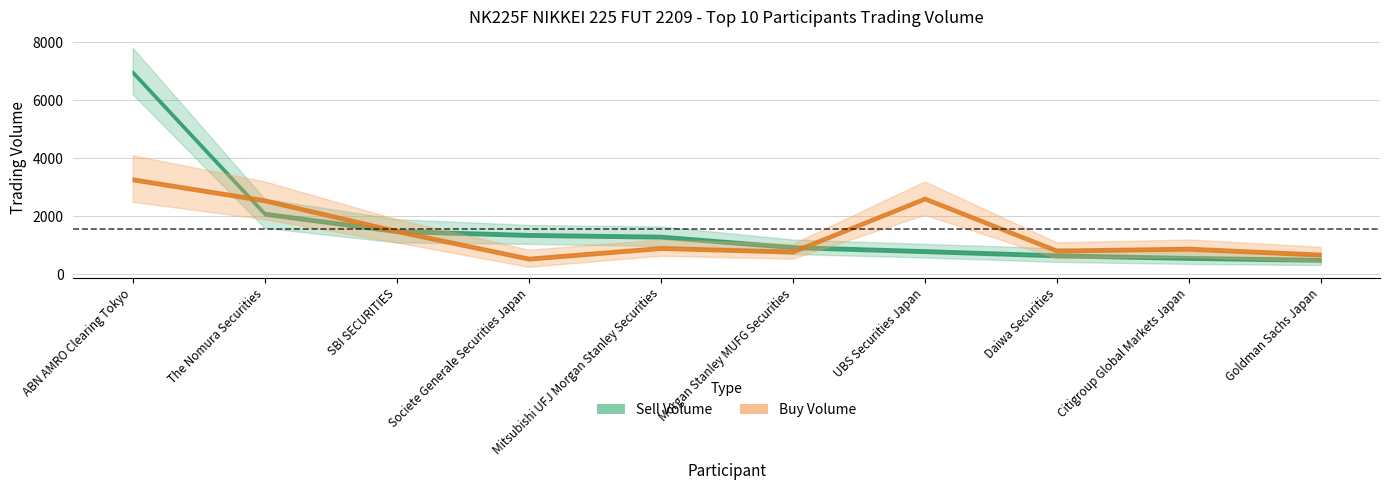

What is the highest value of the Buy Volume series?

3271